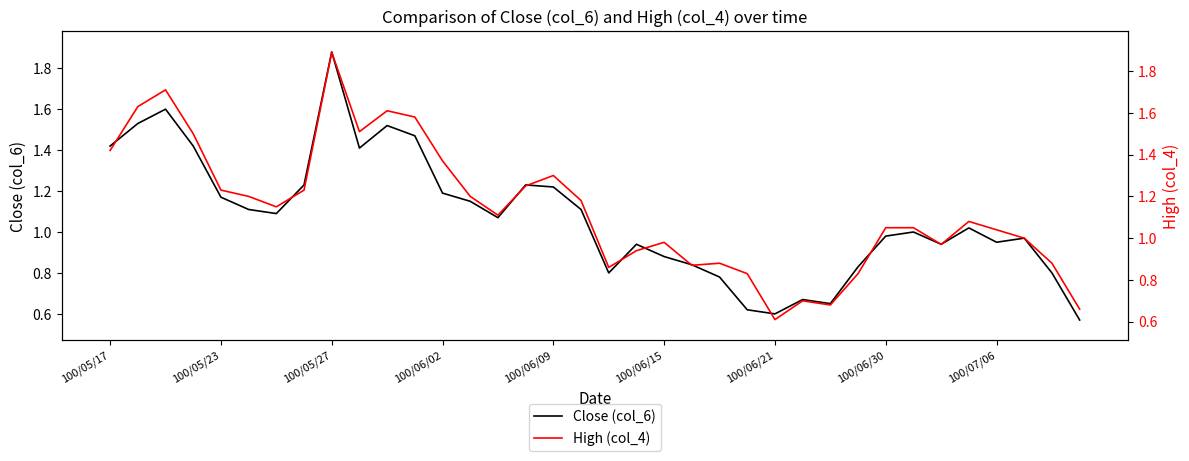

Rank the series at 35 from highest to lowest value.

High (col_4), Close (col_6)